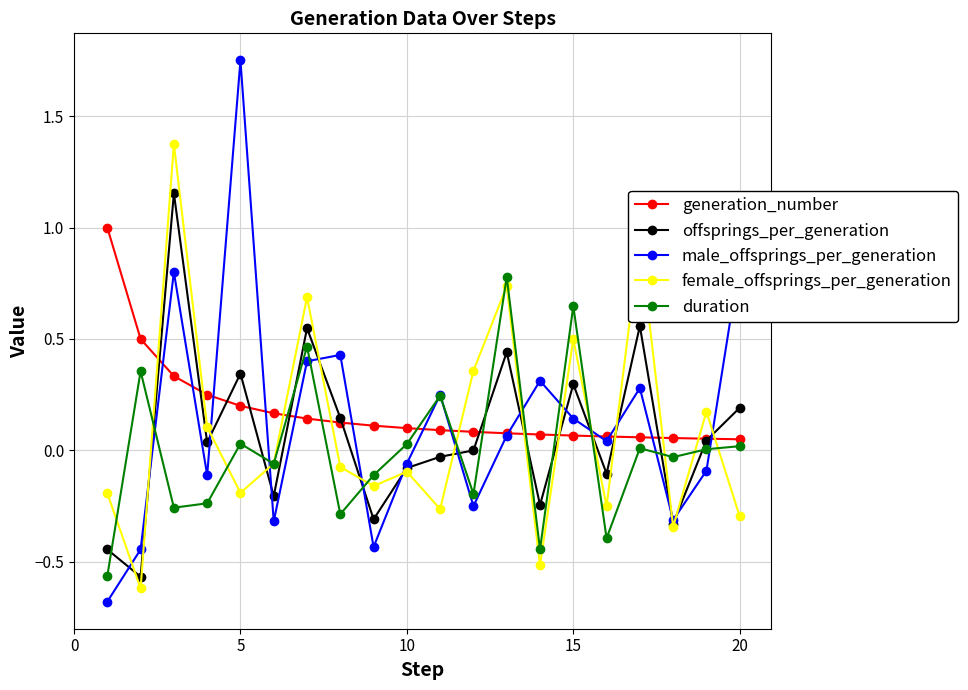

What is the difference between the maximum and minimum values in the male_offsprings_per_generation series?

2.4